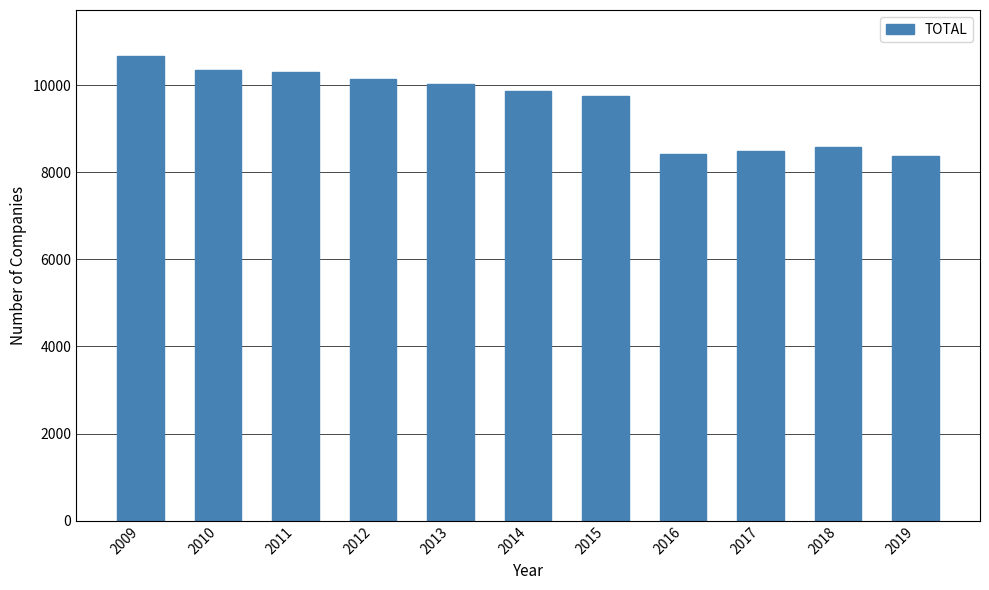

What is the ratio of the value at 2019 to the value at 2017?

1.0